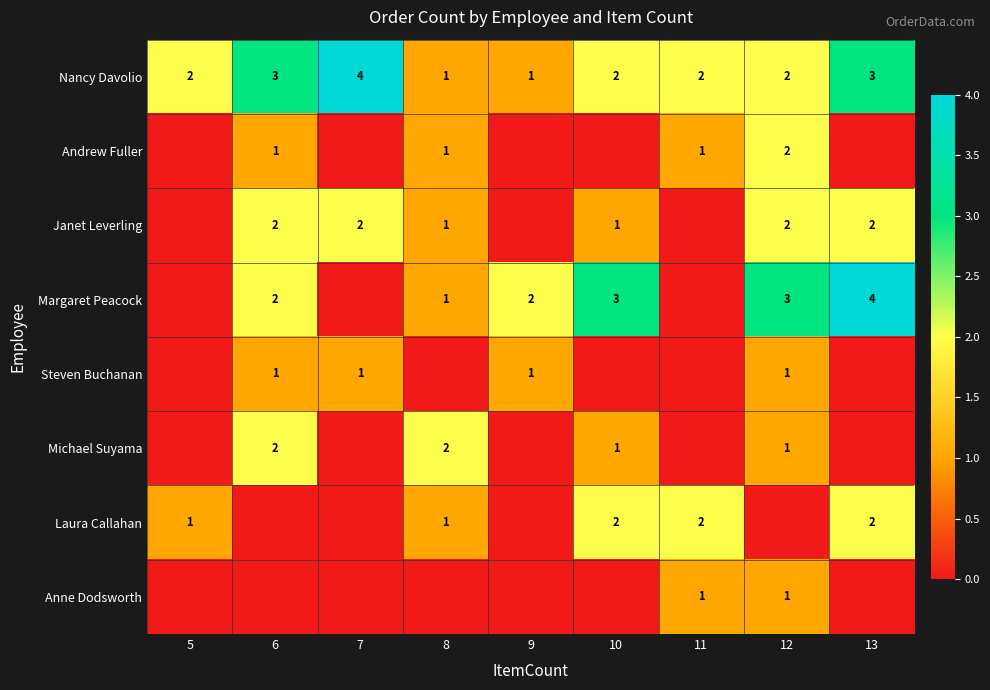

What is the maximum value for Nancy Davolio?

4